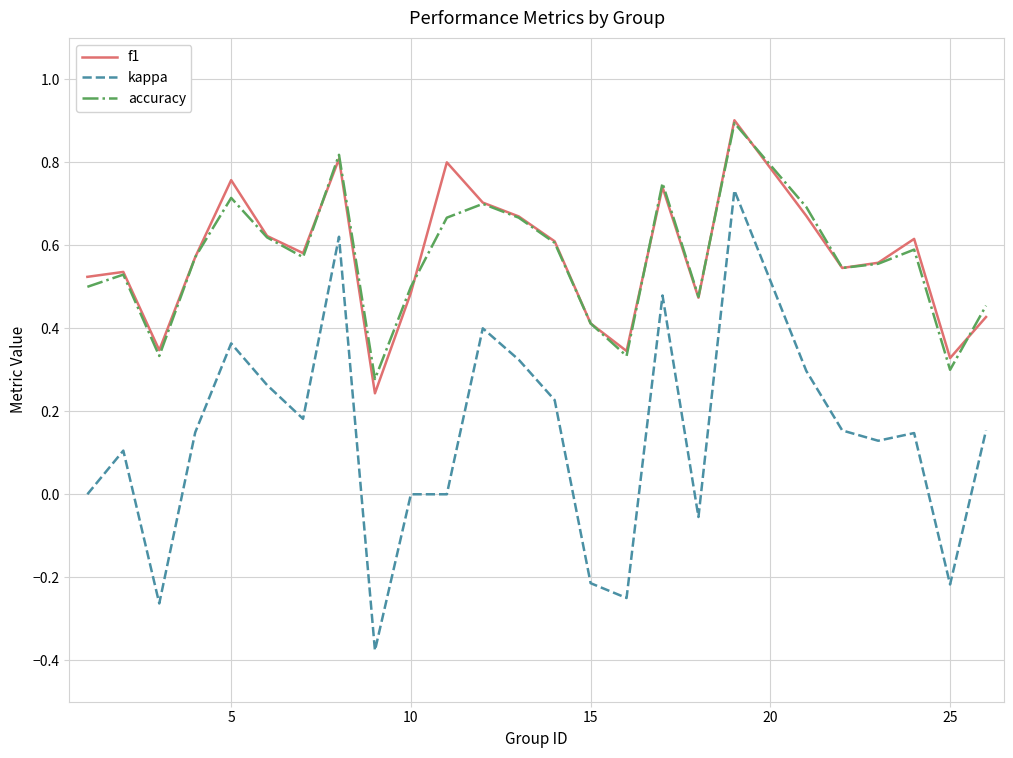

True or false: kappa and f1 intersect in this chart.

False